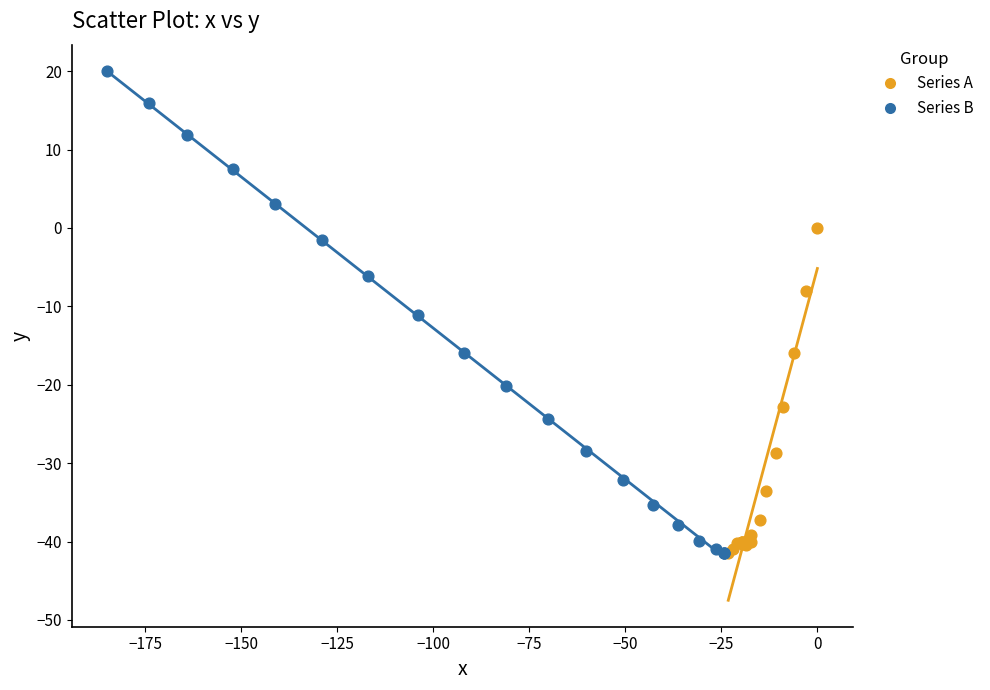

Which series has the largest Y range (max minus min)?

Series B